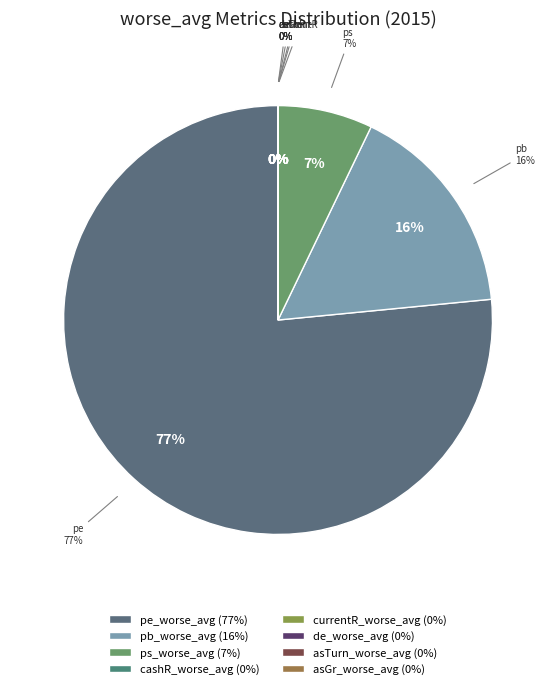

Which category accounts for the majority?

pe_worse_avg